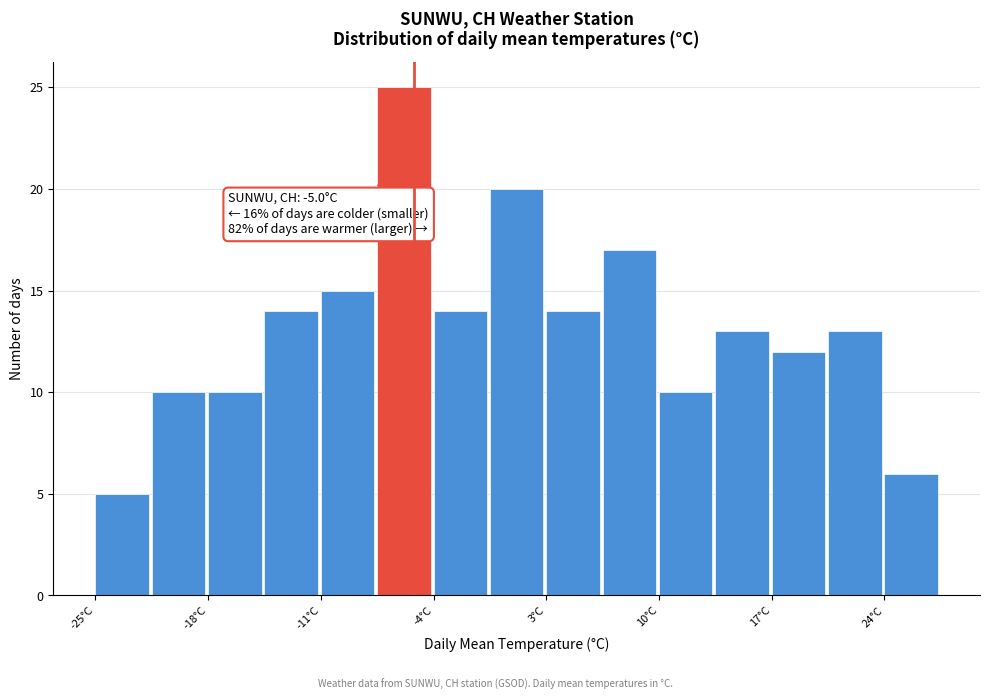

Around what value on the x-axis is the tallest bar? Give the approximate position of its centre, as read against the axis.

-6